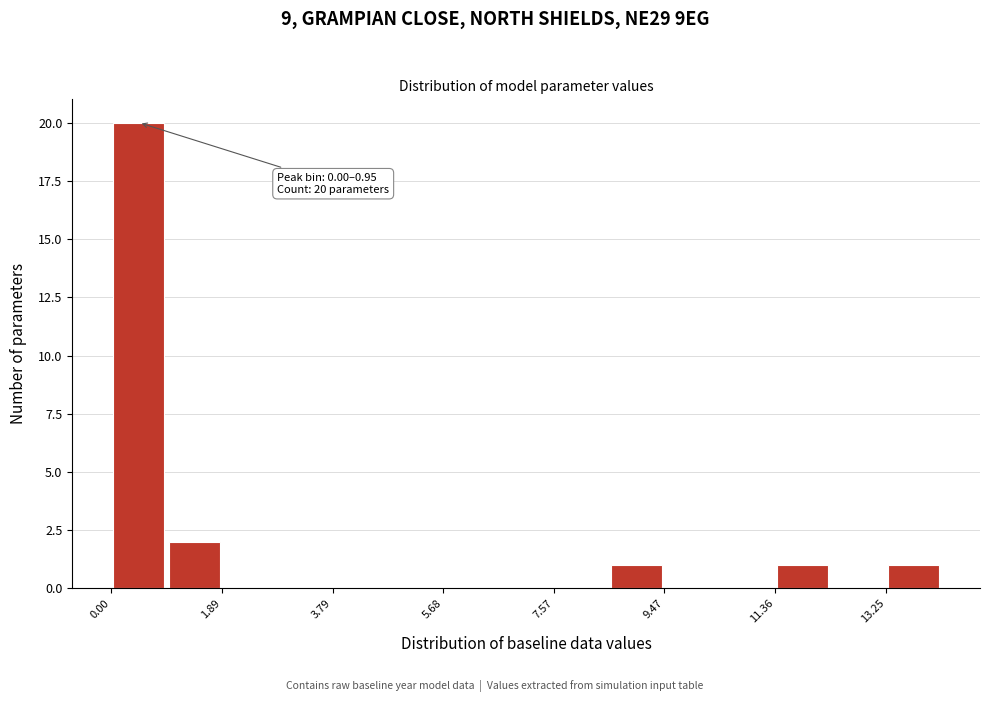

Over which range of the x-axis is the bar tallest?

0.0 to 1.0